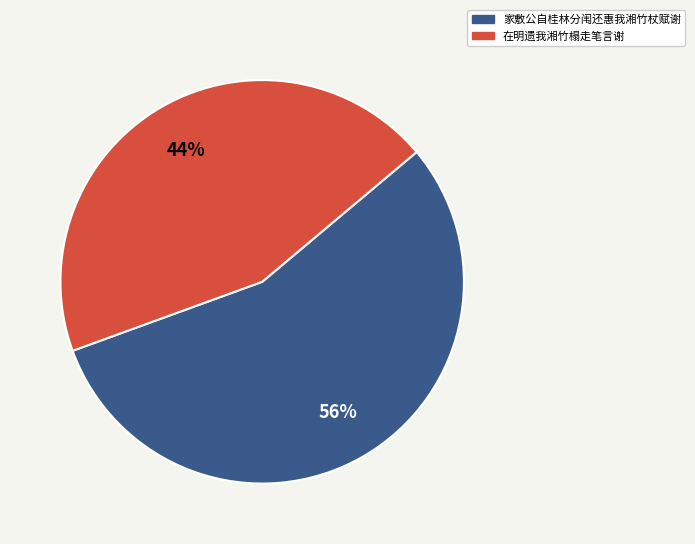

Which category has the smallest portion of the pie?

在明遗我湘竹榻走笔言谢